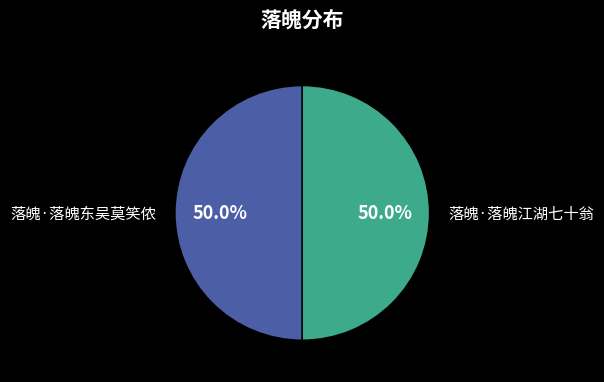

Combined, do 落魄·落魄江湖七十翁 and 落魄·落魄东吴莫笑侬 account for over 50%?

Yes